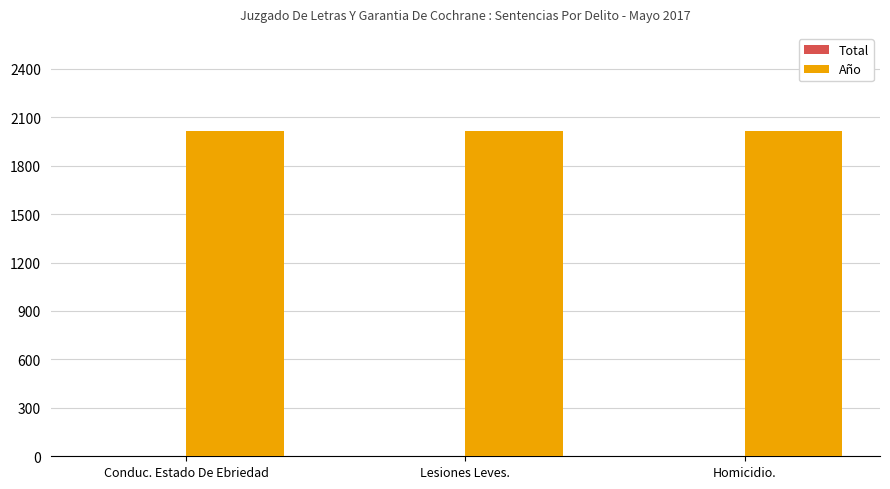

How many groups of bars are there?

3